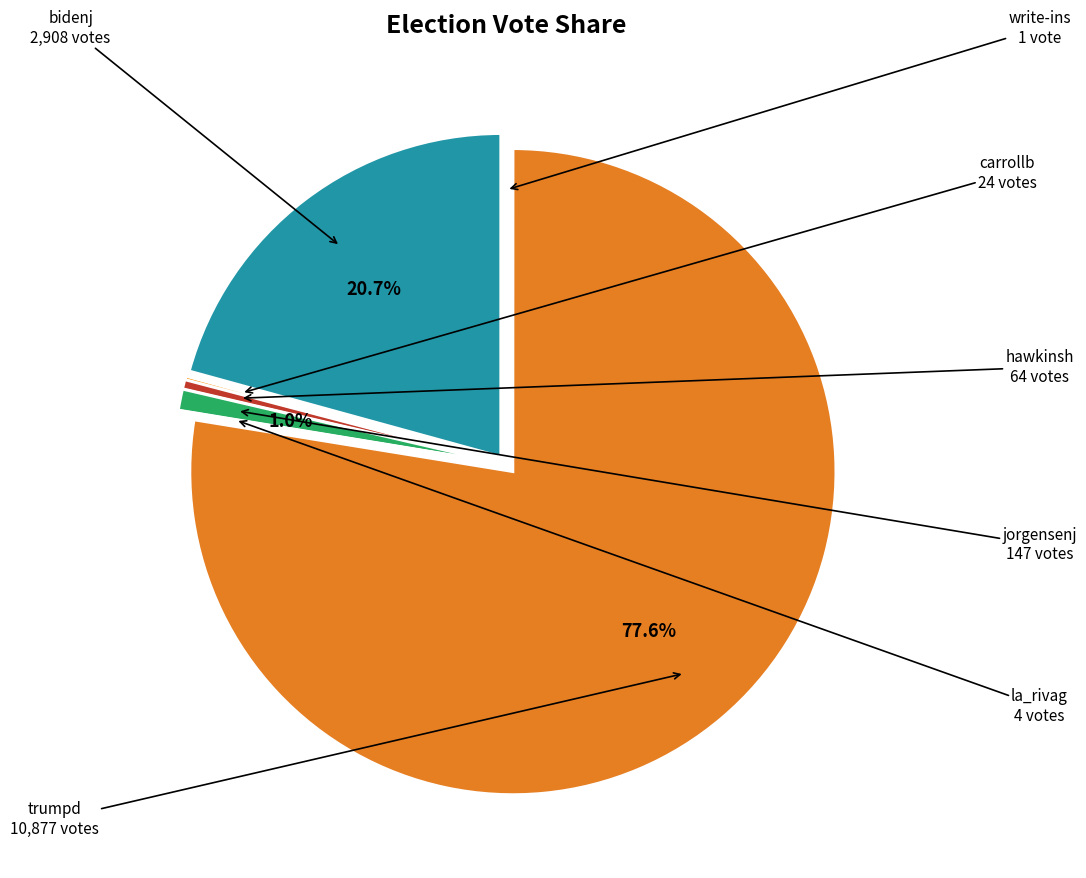

Does any single category account for the majority?

Yes